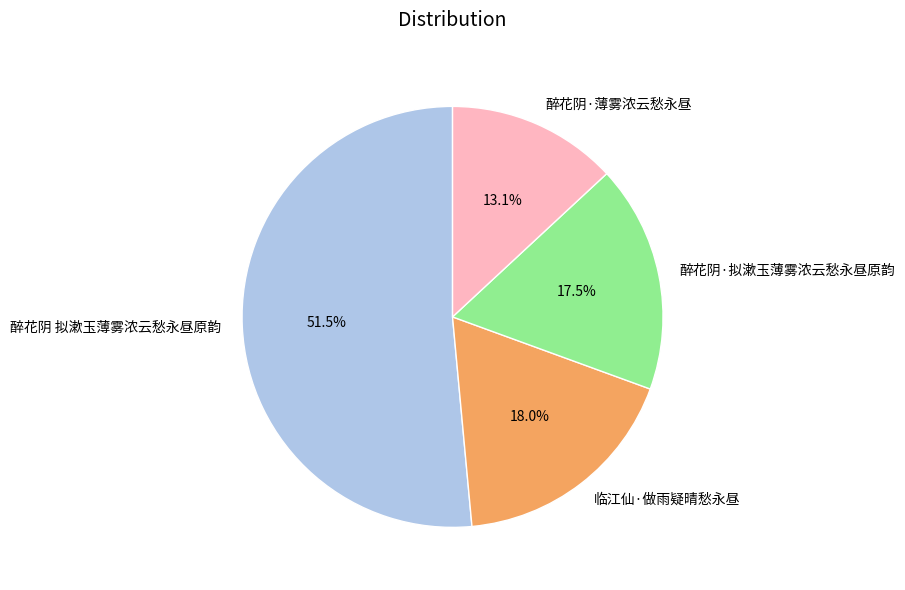

Which slice is the largest?

醉花阴 拟漱玉薄雾浓云愁永昼原韵